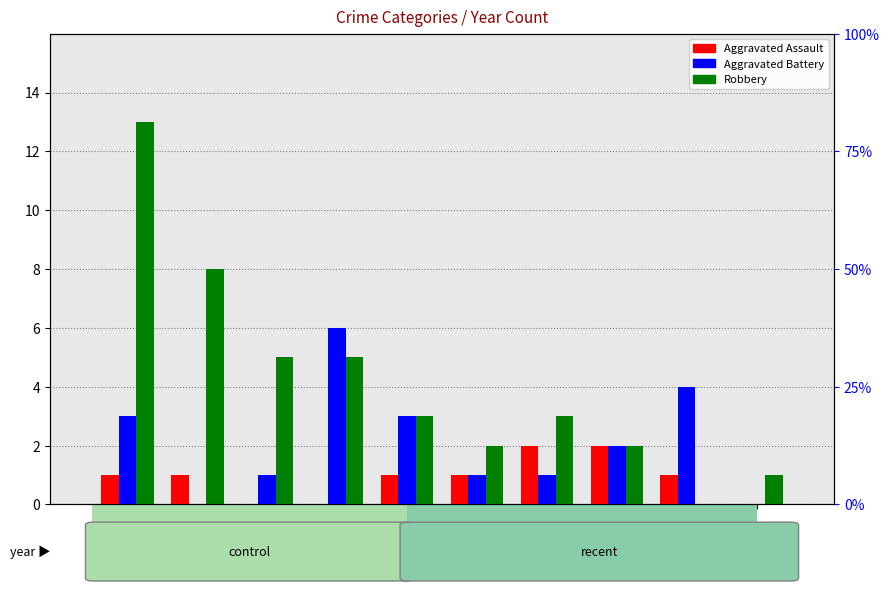

What is the difference between the highest and lowest values at 2020?

1